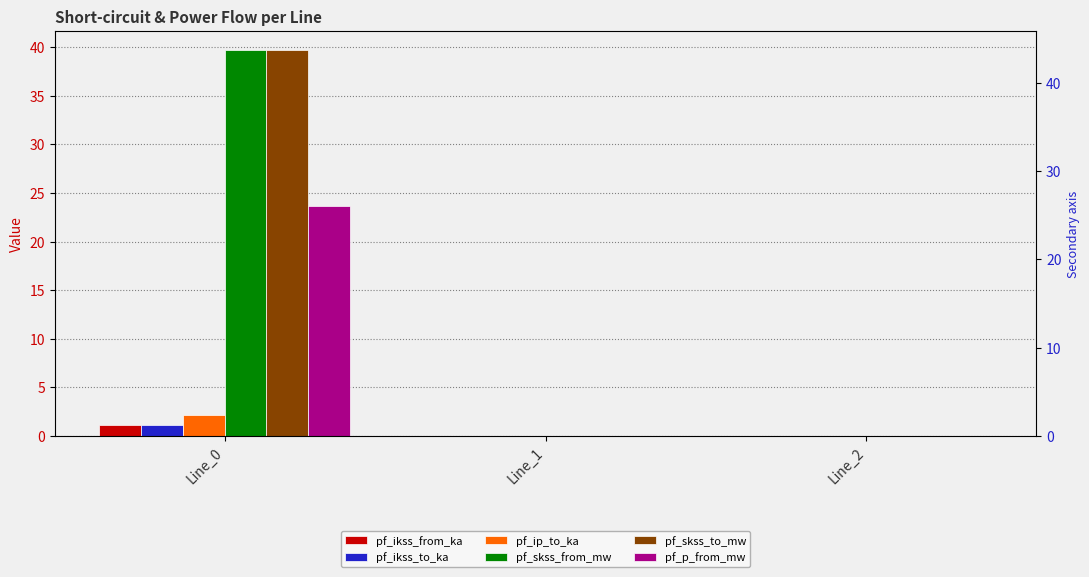

Which label corresponds to the largest value in the chart?

Line_0